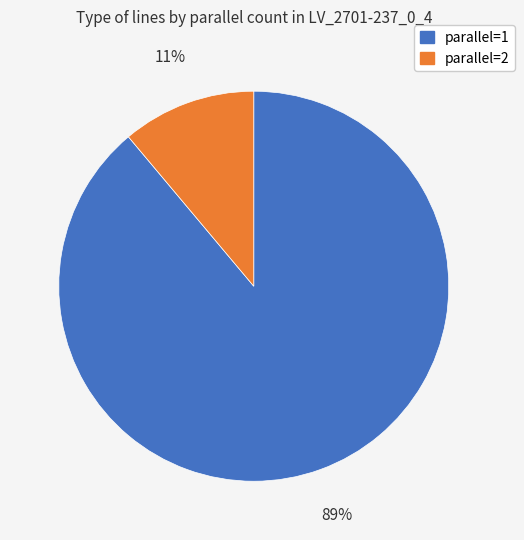

Combined, do parallel=1 and parallel=2 account for over 50%?

Yes